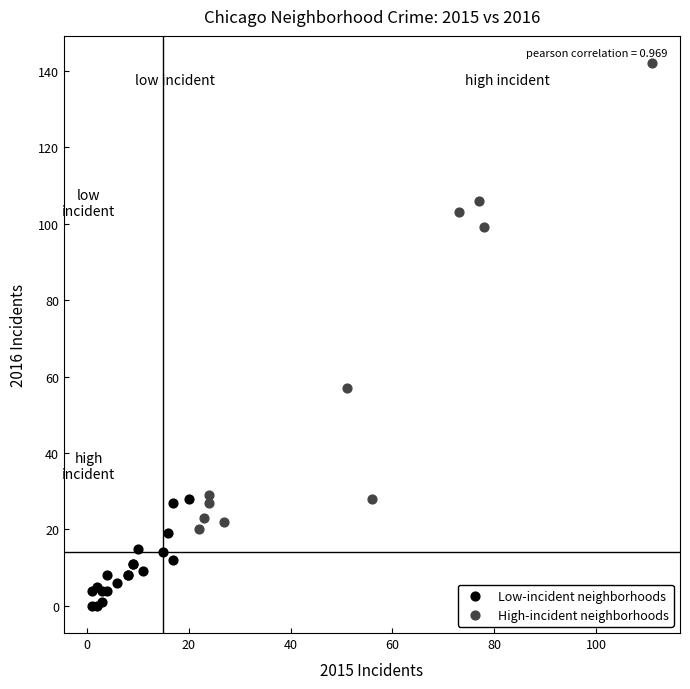

Which series contains the lowest Y value?

Low-incident neighborhoods